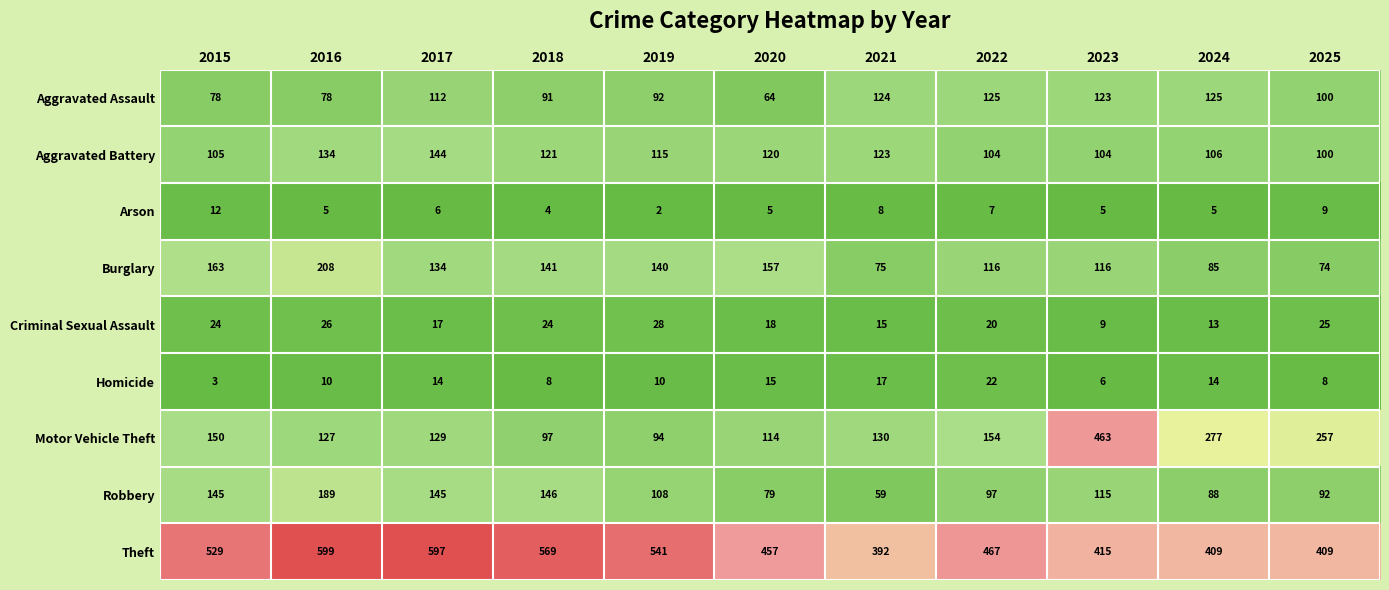

Count the number of categories in the chart.

11